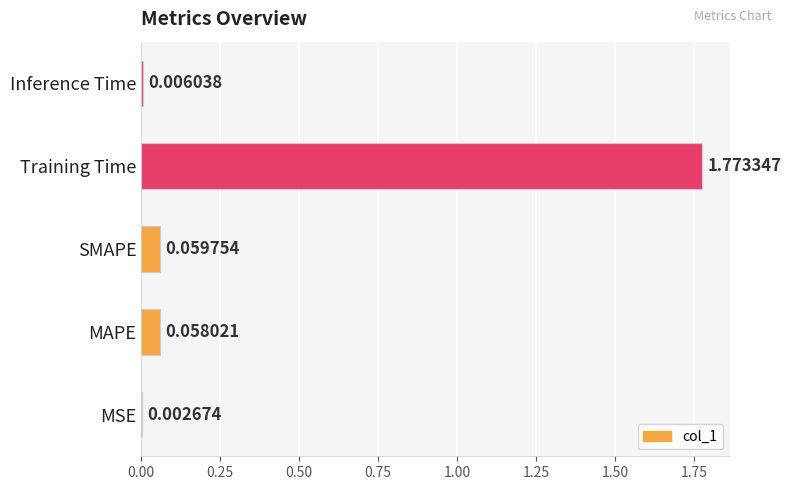

What is the change in value from MSE to SMAPE?

+0.1